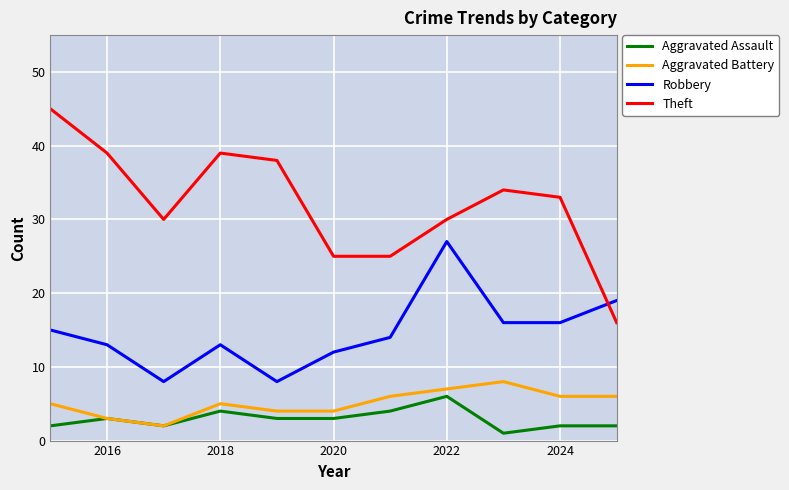

What is the maximum value for Aggravated Assault?

6